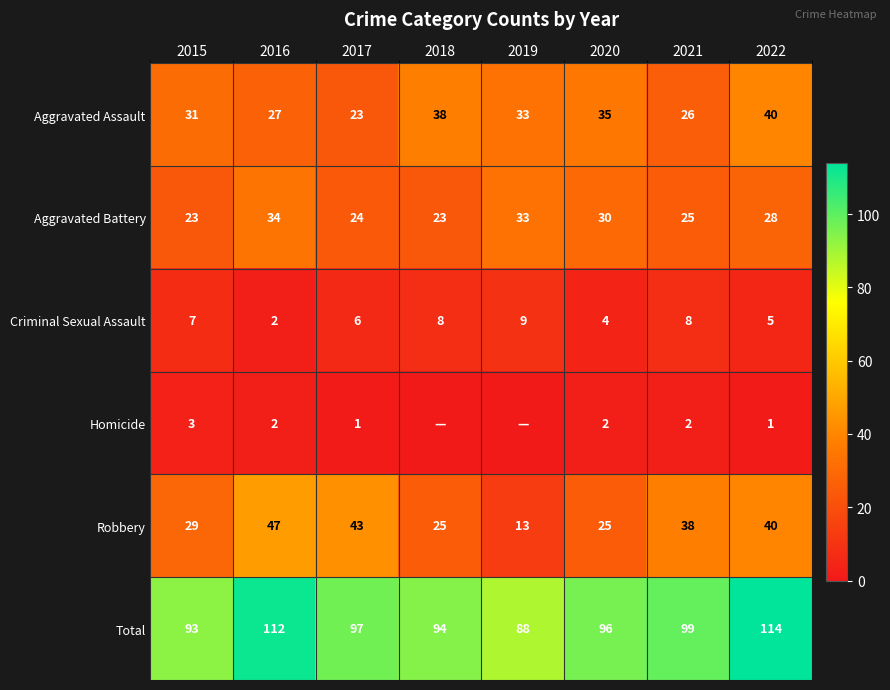

What is the minimum value for Aggravated Battery?

23